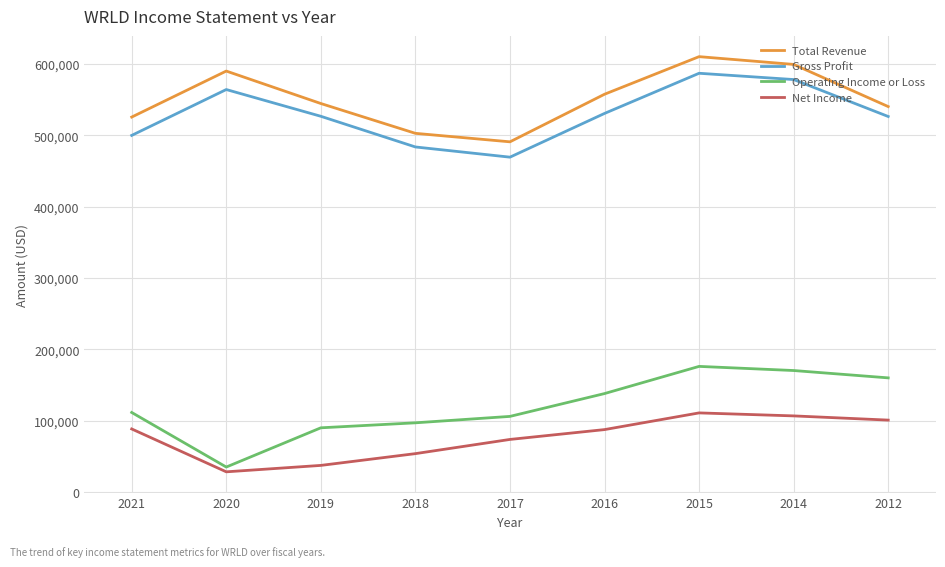

Between 2018 and 2015, which series saw the biggest shift?

Total Revenue